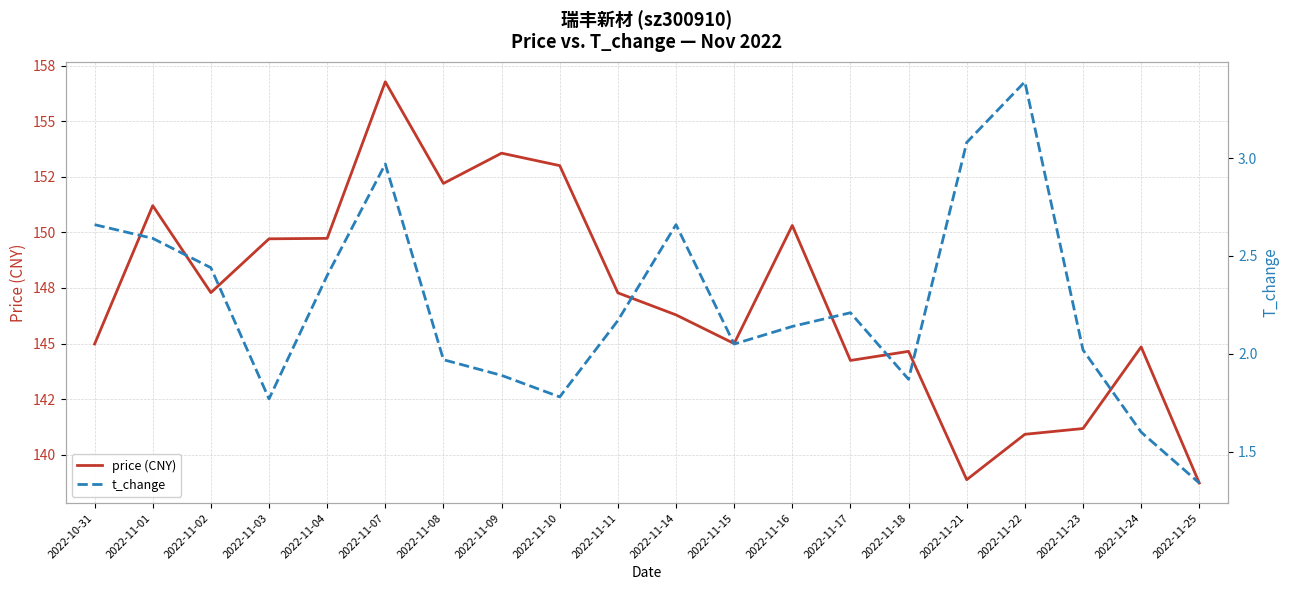

How many interior local peaks does the price (CNY) series have?

6